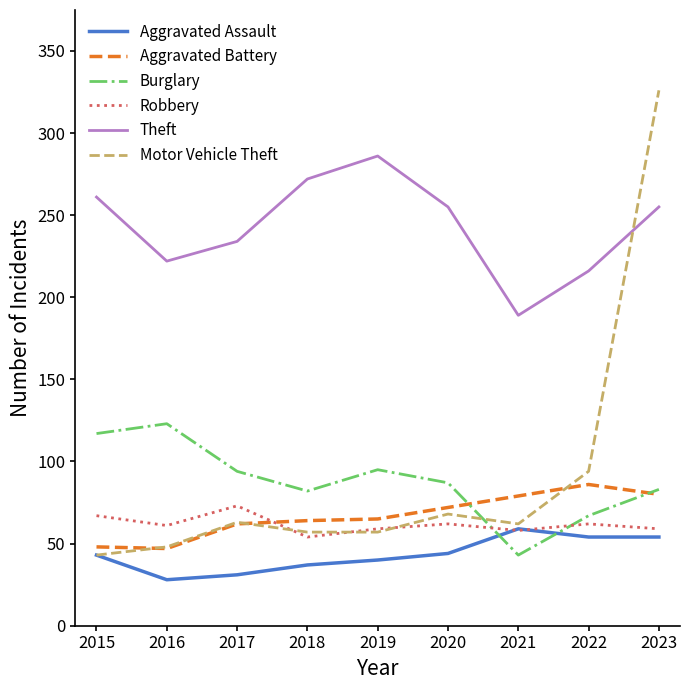

Read the Robbery value at 2023.

59